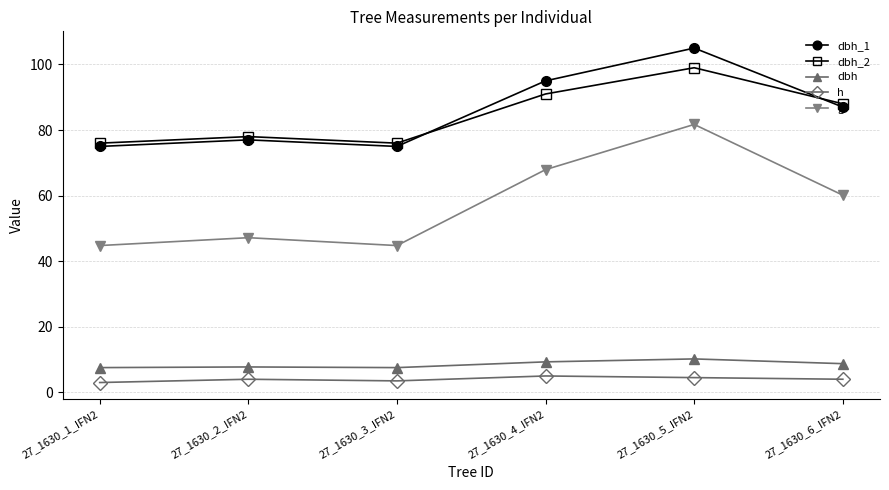

Which category has the highest value in the g series?

27_1630_5_IFN2